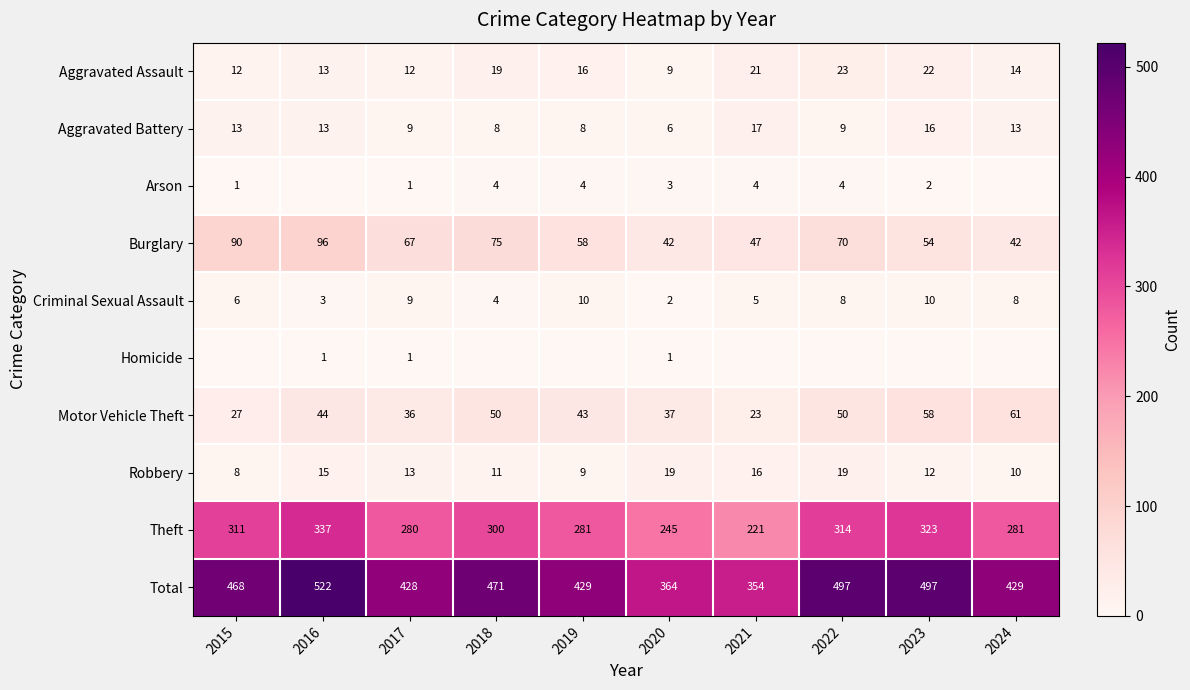

Count the number of data series in this chart.

10